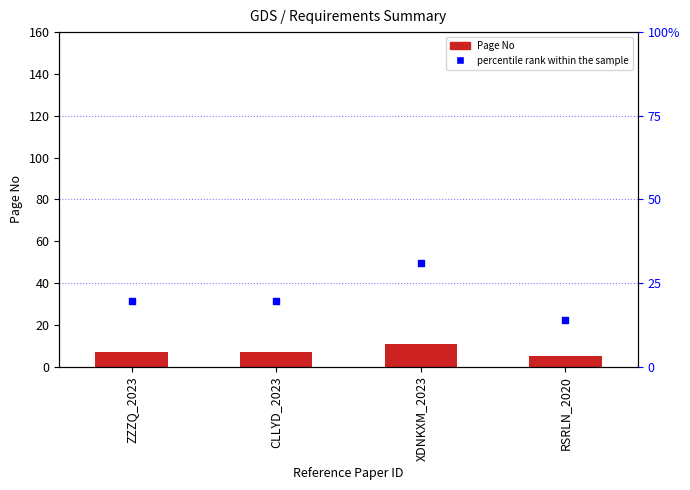

Which series has the largest total across all categories?

percentile rank